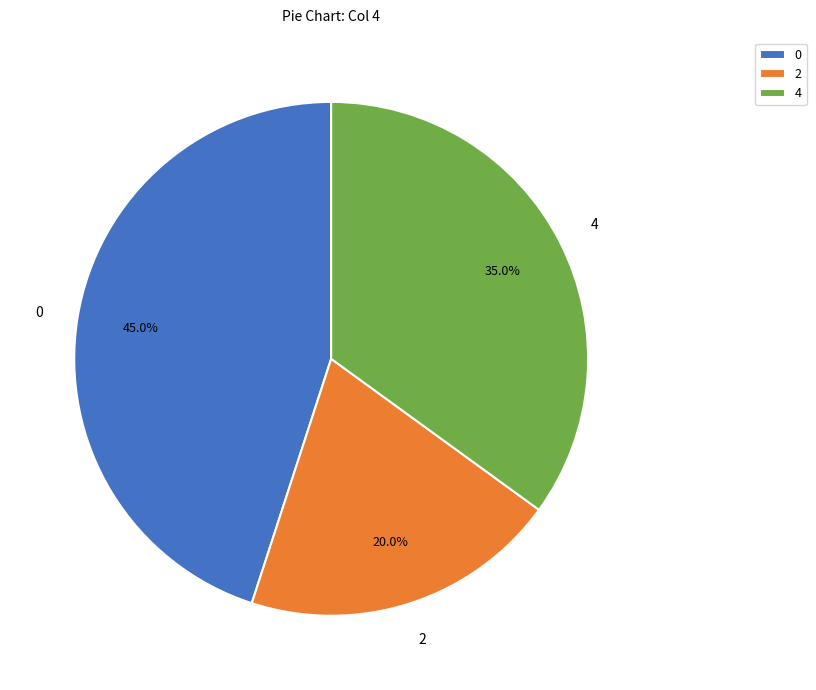

What percentage is NOT represented by 2?

80.0%